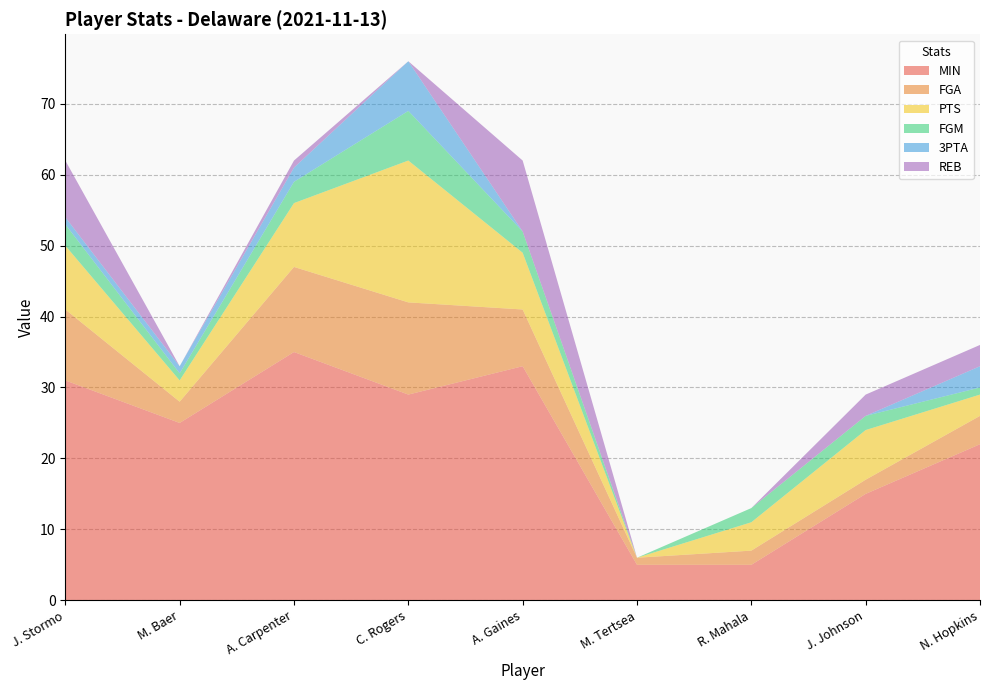

Reading left to right, list all the values displayed in this chart.

MIN: 31	25	35	29	33	5	5	15	22
FGA: 10	3	12	13	8	1	2	2	4
PTS: 9	3	9	20	8	0	4	7	3
FGM: 3	1	3	7	3	0	2	2	1
3PTA: 1	1	2	7	0	0	0	0	3
REB: 8	0	1	0	10	0	0	3	3